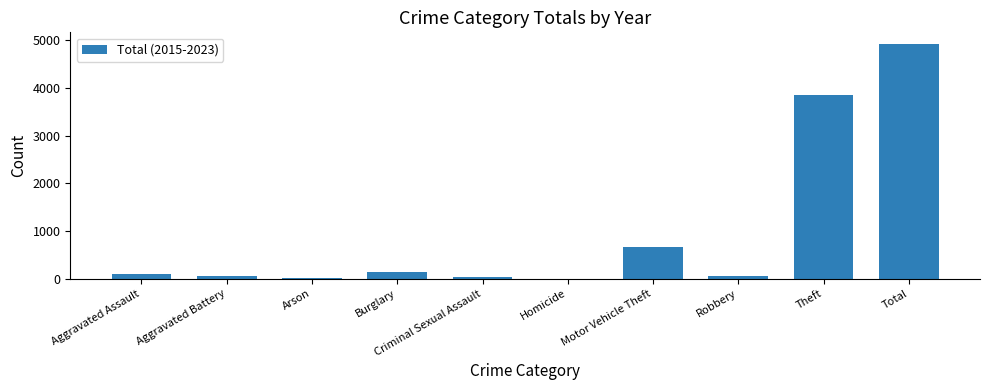

What is the difference between the values at Homicide and Total?

4919